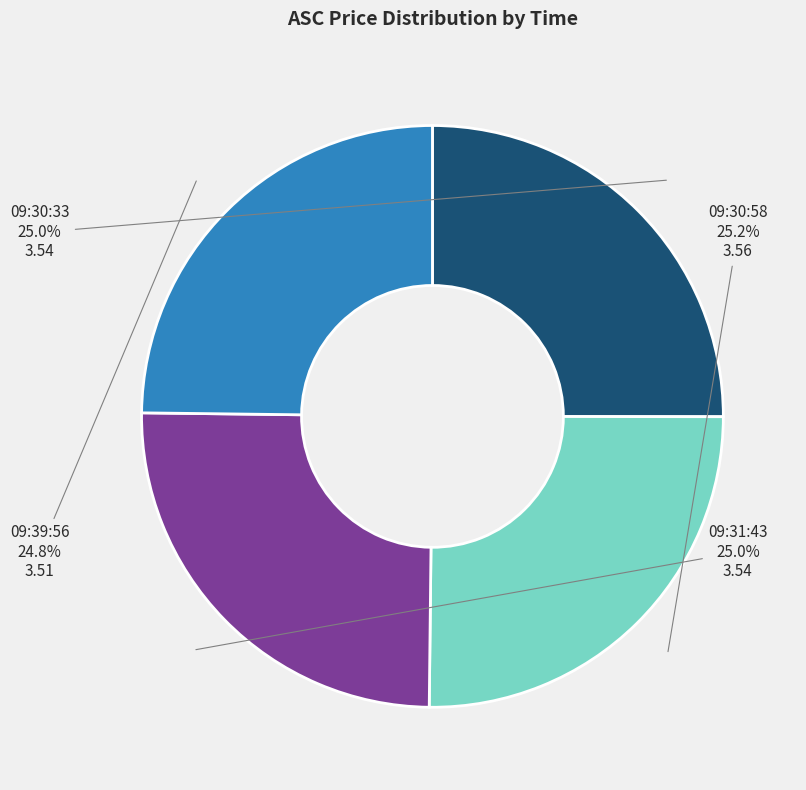

What percentage is NOT represented by 09:31:43?

75.0%